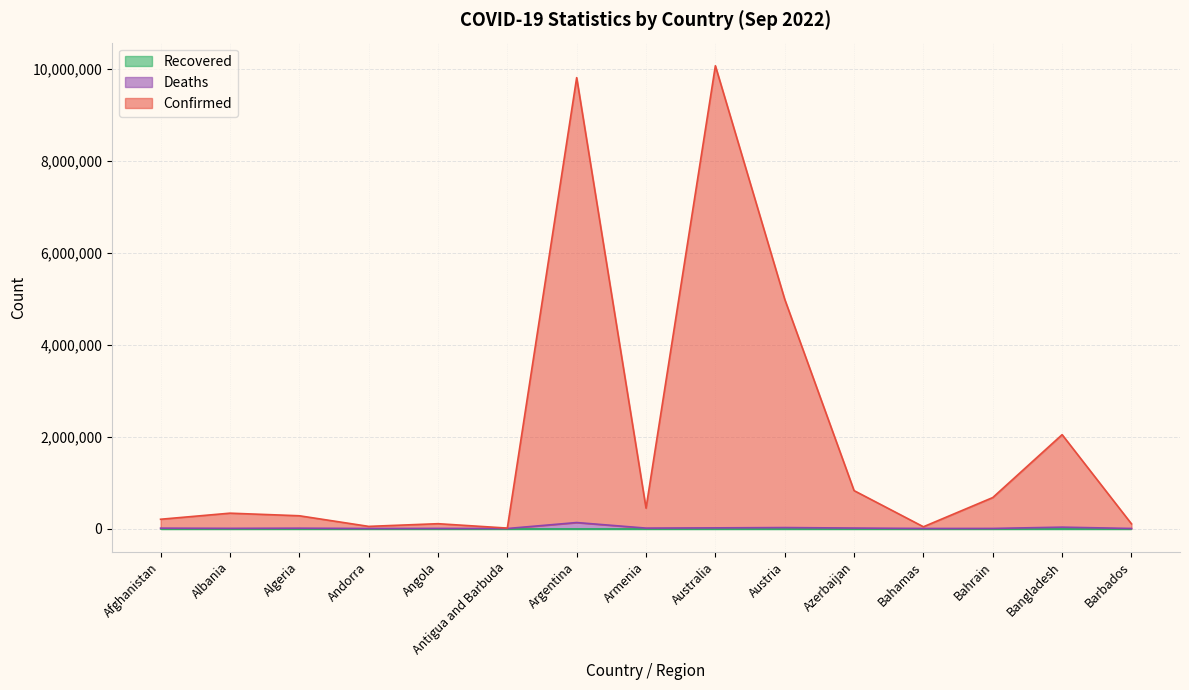

Which series has the largest total across all categories?

Confirmed